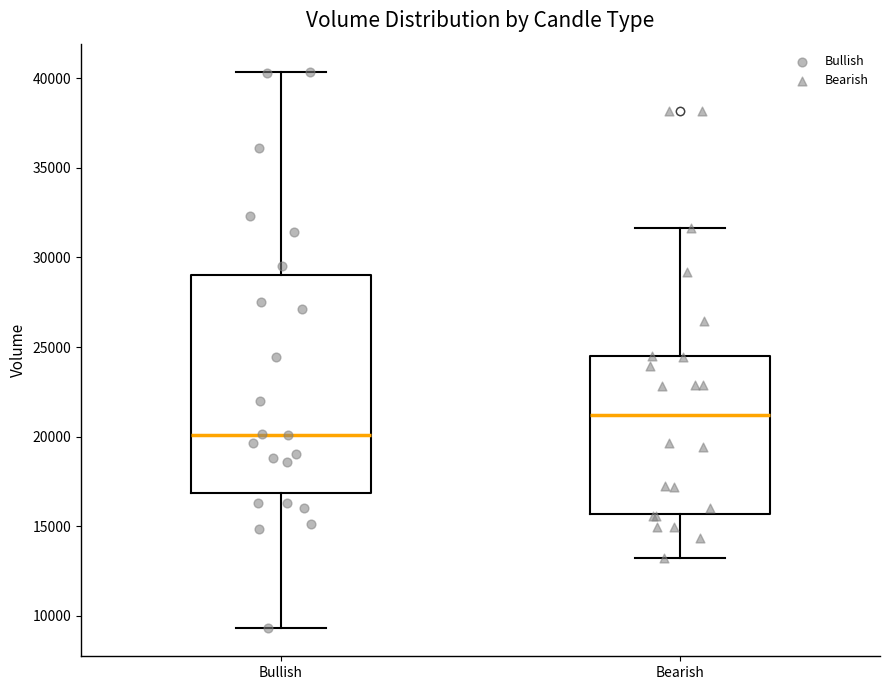

Where does the median line of the box for Bullish sit on the y-axis? The values are not printed on the chart, so give them approximately, as read against the axis.

20000